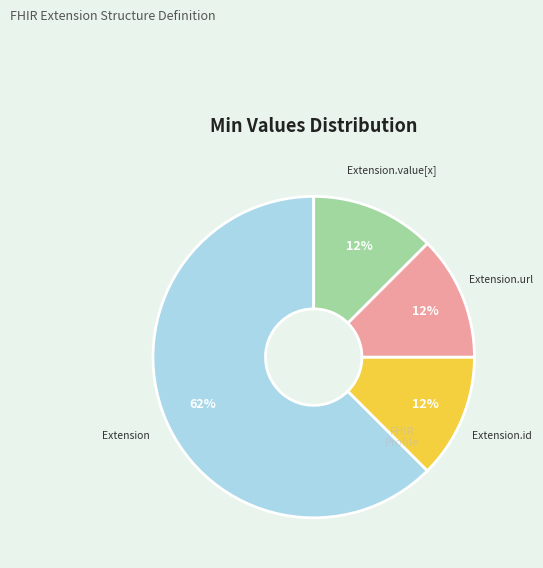

How many segments does this pie chart have?

4